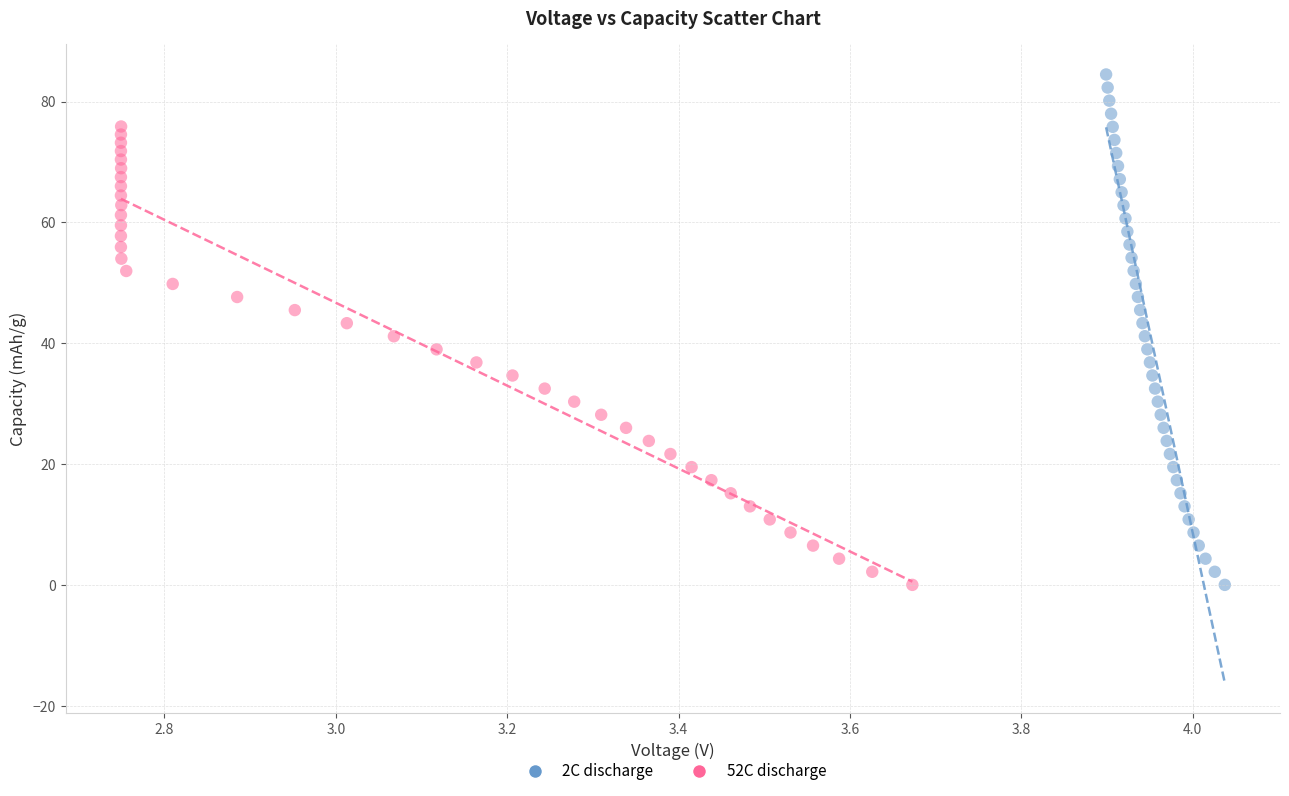

Which series has the largest Y range (max minus min)?

2C discharge